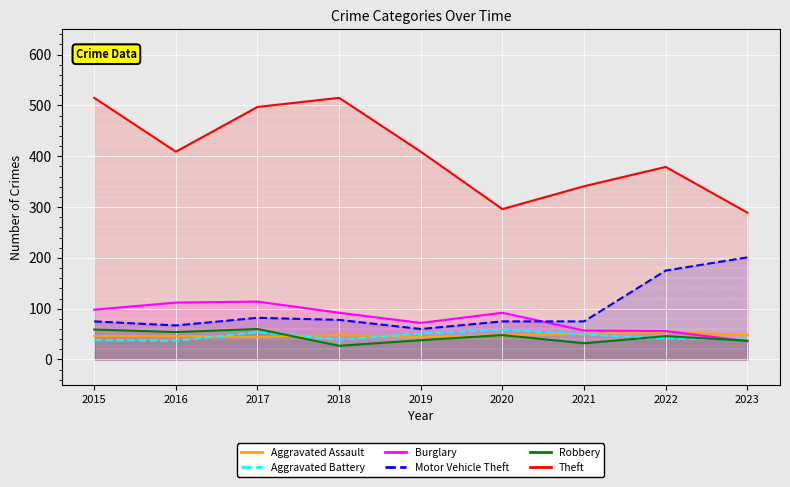

What is the spread (max minus min) of values at 2016?

372